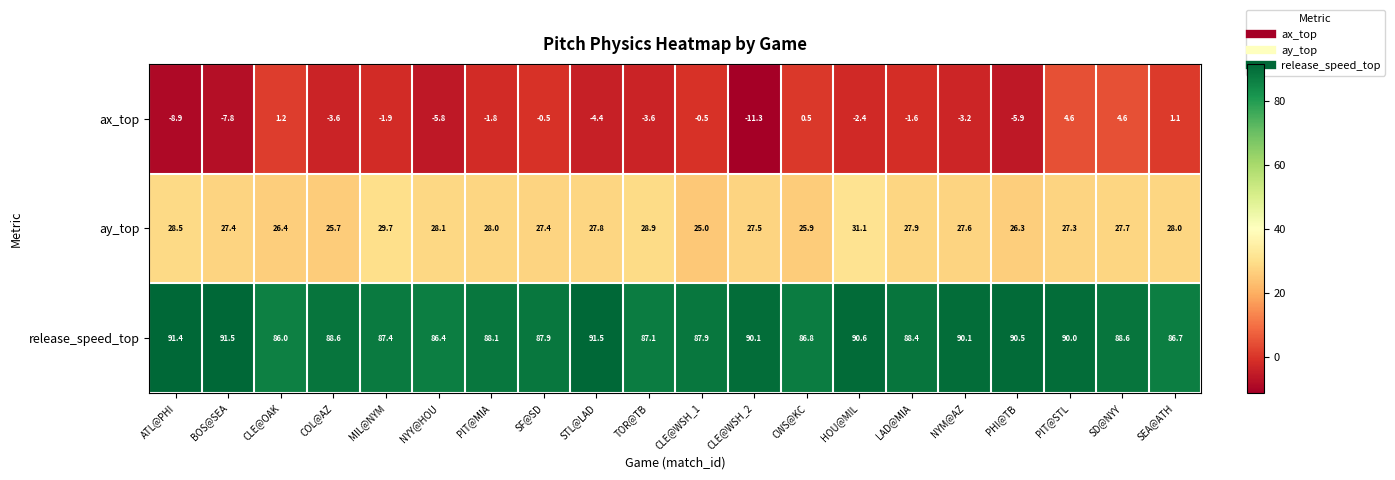

Which series has the largest range (max minus min)?

ax_top